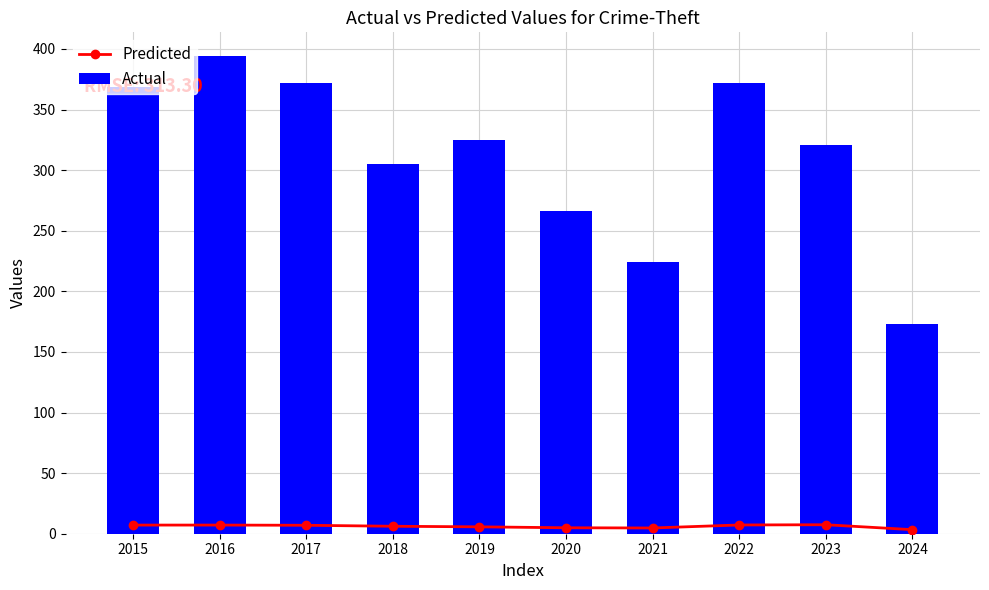

Reading left to right, extract all data points from this chart.

Predicted: 2015=7.1	2016=7.1	2017=7.0	2018=6.2	2019=5.7	2020=4.9	2021=4.7	2022=7.2	2023=7.4	2024=3.4
Actual: 2015=369.0	2016=394.0	2017=372.0	2018=305.0	2019=325.0	2020=266.0	2021=224.0	2022=372.0	2023=321.0	2024=173.0